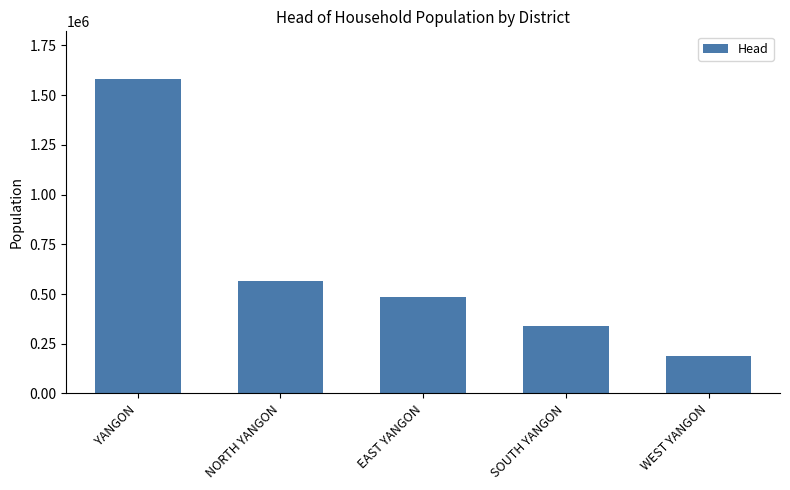

Reading right to left, list all the values displayed in this chart.

190782	339205	486790	566167	1582944